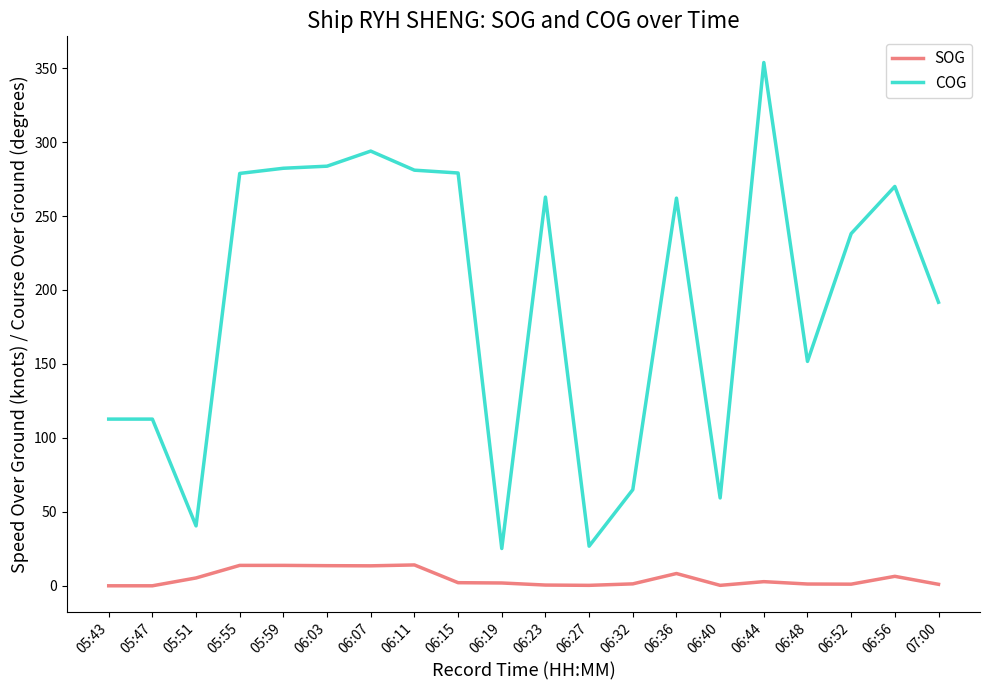

At which category is the sum across all series the highest?

06:44